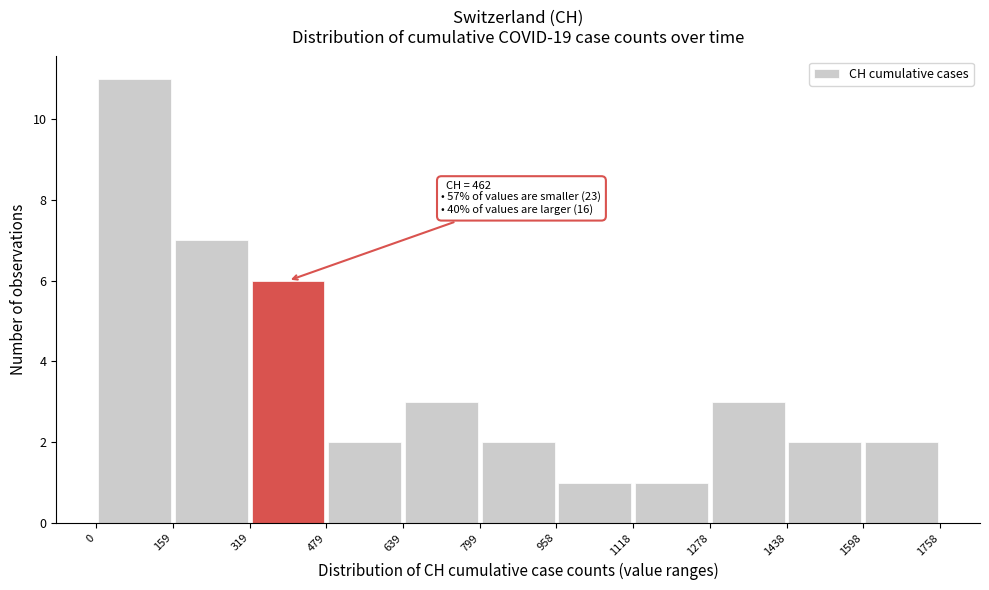

Which range on the x-axis has the tallest bar?

0 to 159